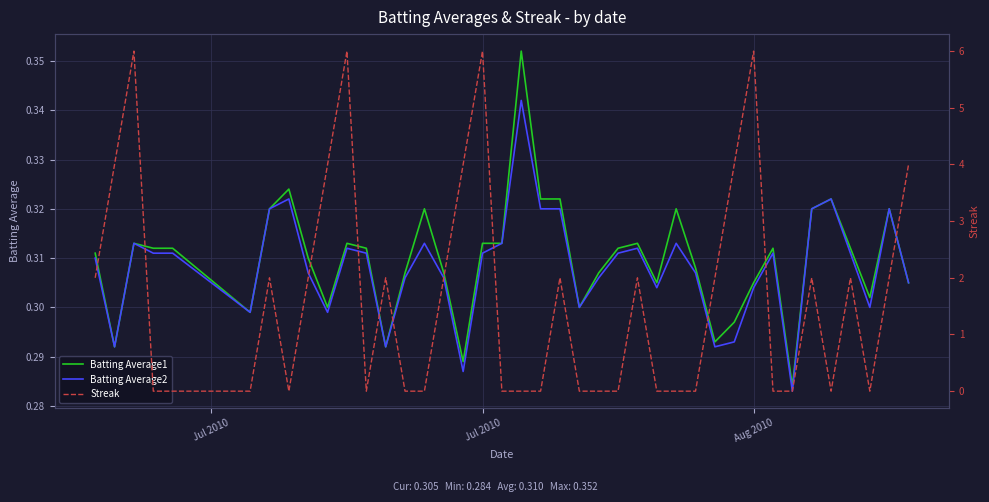

Is the value of Batting Average2 at 25 greater than the value of Batting Average1 at Jul 2010?

Yes